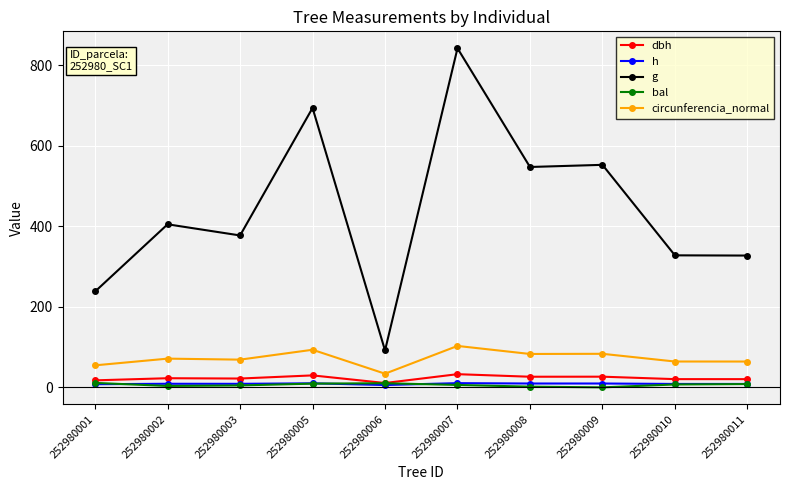

True or false: dbh has more than 0 interior local peaks.

True